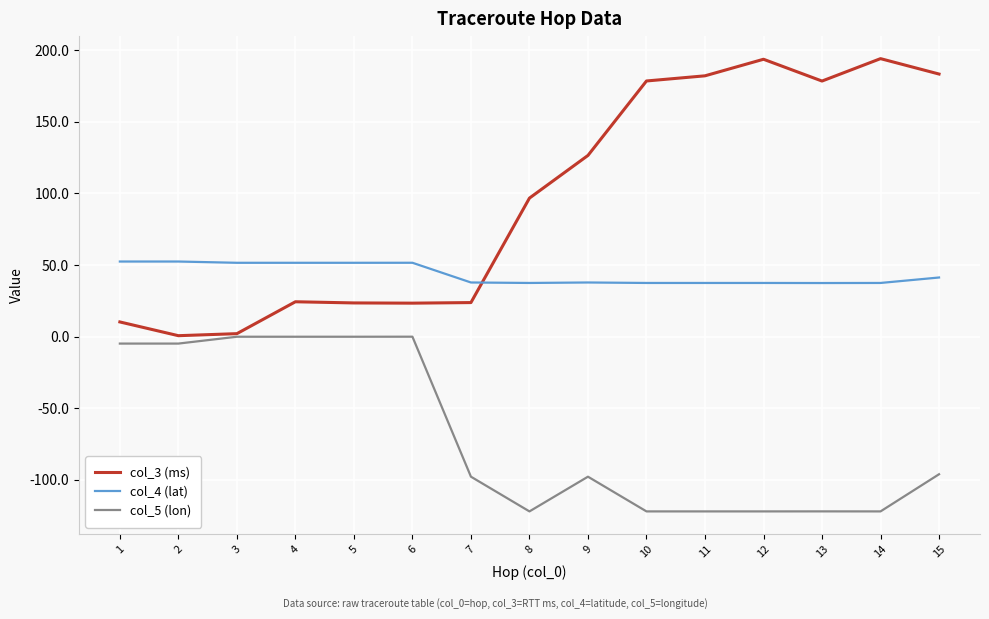

What is the smallest value displayed?

-122.1